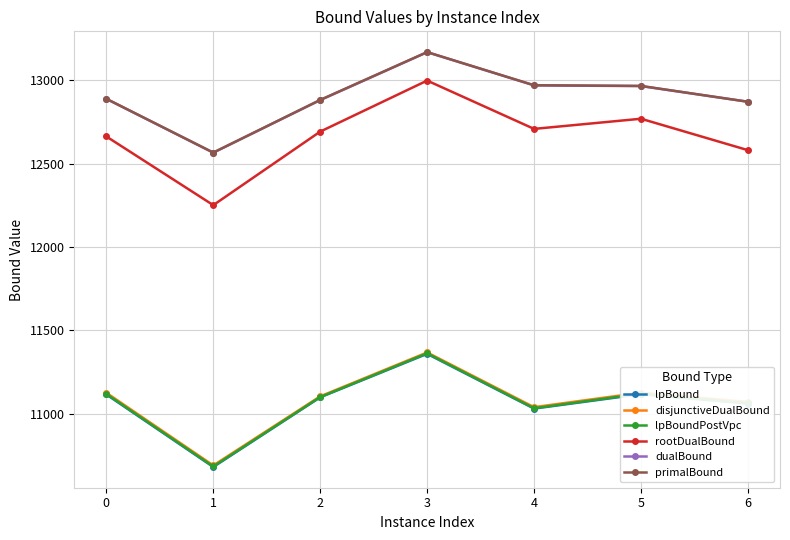

How many categories are shown in the chart?

7